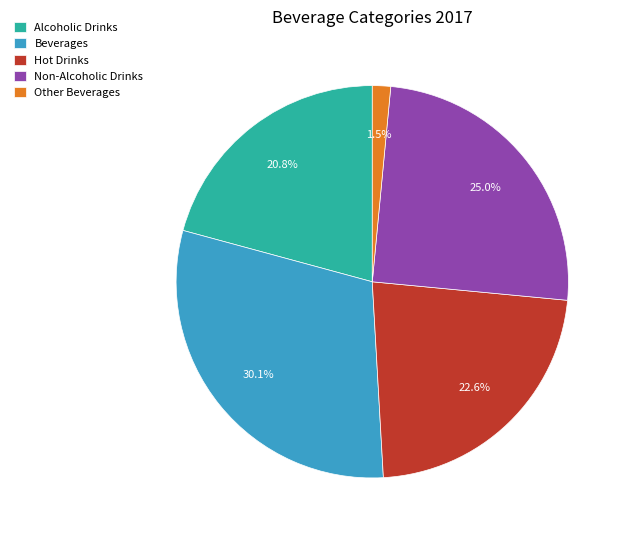

What is the smallest slice in the pie chart?

Other Beverages